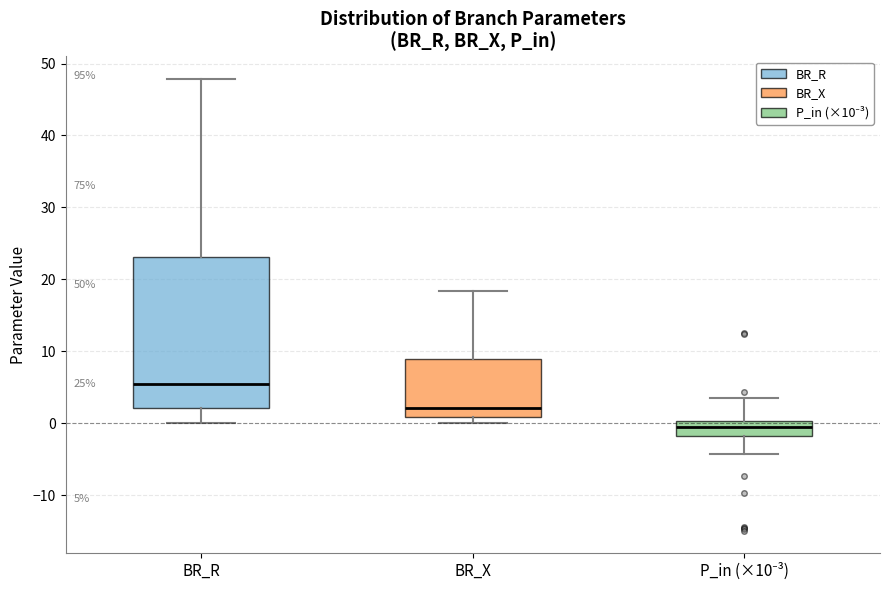

Which box's median line is the lowest?

P_in (×10⁻³)